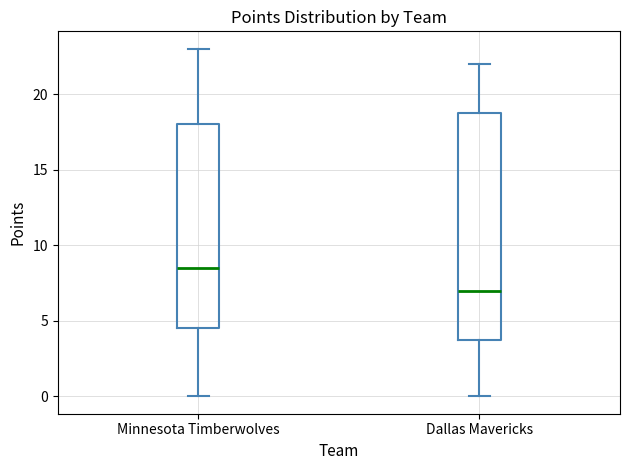

Reading left to right, transcribe this box plot: for each box, give where its median line is, the range the box spans, and where its two whiskers end, as read against the y-axis. The values are not printed on the chart, so give them approximately, as read against the axis.

Minnesota Timberwolves: median 8.5, box 4.5 to 18.0, whiskers 0.0 to 23.0
Dallas Mavericks: median 7.0, box 4.0 to 19.0, whiskers 0.0 to 22.0